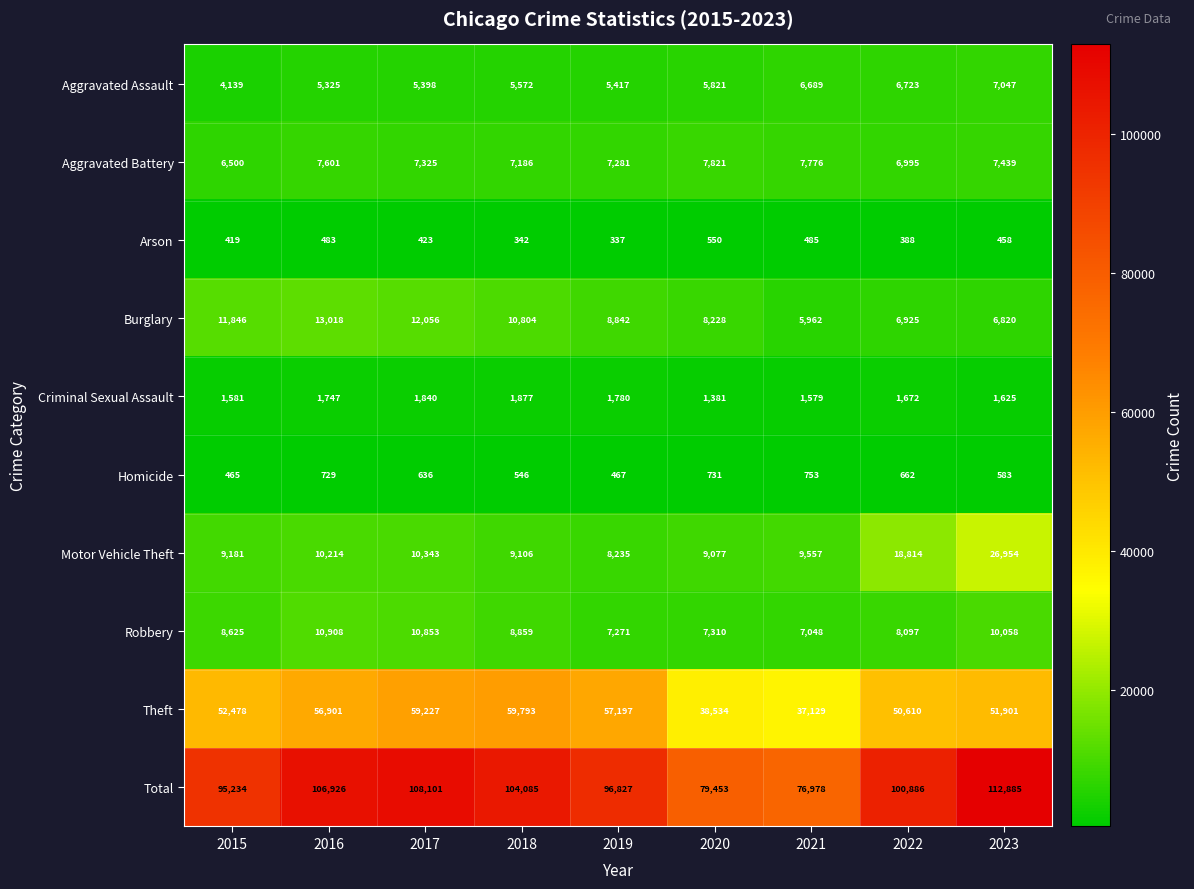

Rank the series by their maximum value, from highest to lowest.

Total, Theft, Motor Vehicle Theft, Burglary, Robbery, Aggravated Battery, Aggravated Assault, Criminal Sexual Assault, Homicide, Arson